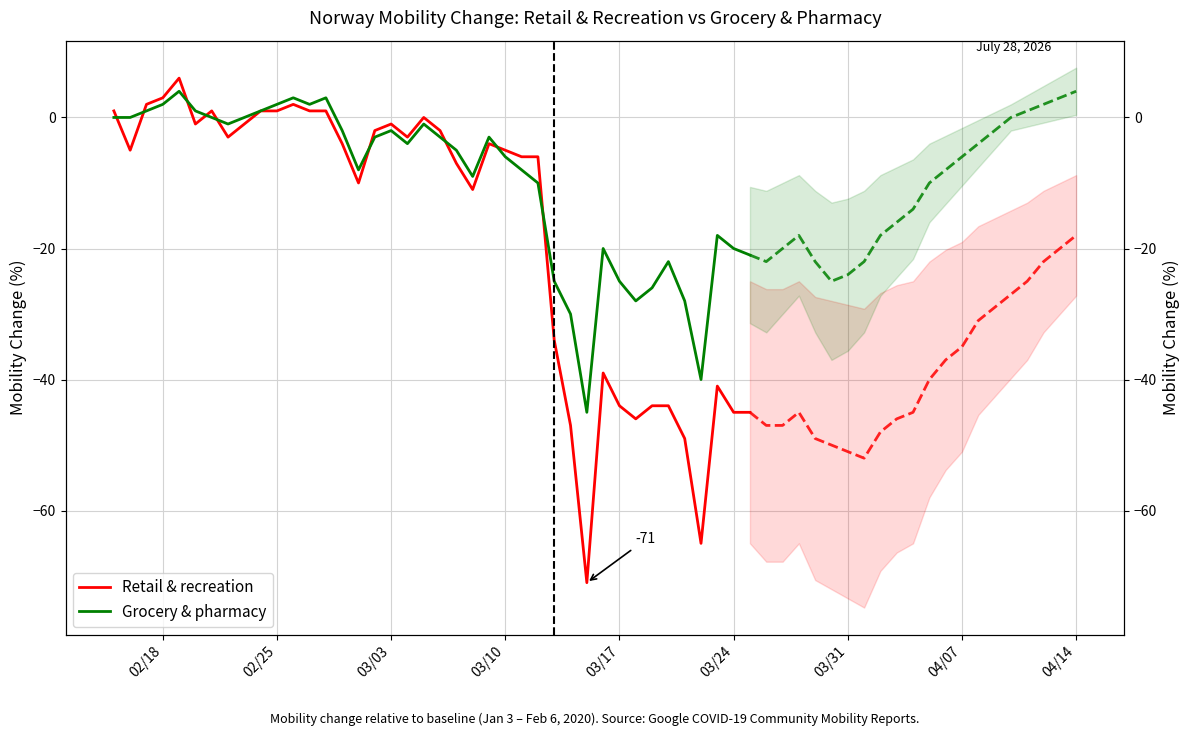

What are all the series names shown in the legend?

Retail & recreation, Grocery & pharmacy